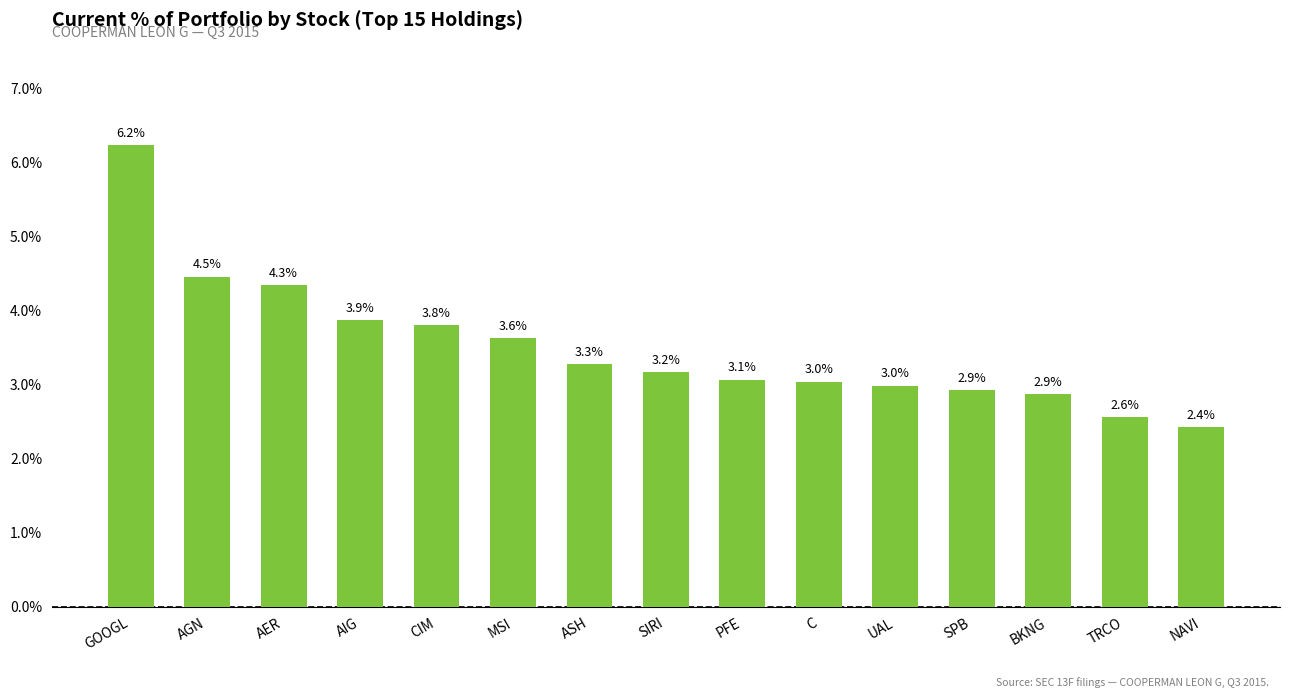

Reading left to right, transcribe all the data shown in this chart.

GOOGL=6.2	AGN=4.5	AER=4.3	AIG=3.9	CIM=3.8	MSI=3.6	ASH=3.3	SIRI=3.2	PFE=3.1	C=3.0	UAL=3.0	SPB=2.9	BKNG=2.9	TRCO=2.6	NAVI=2.4